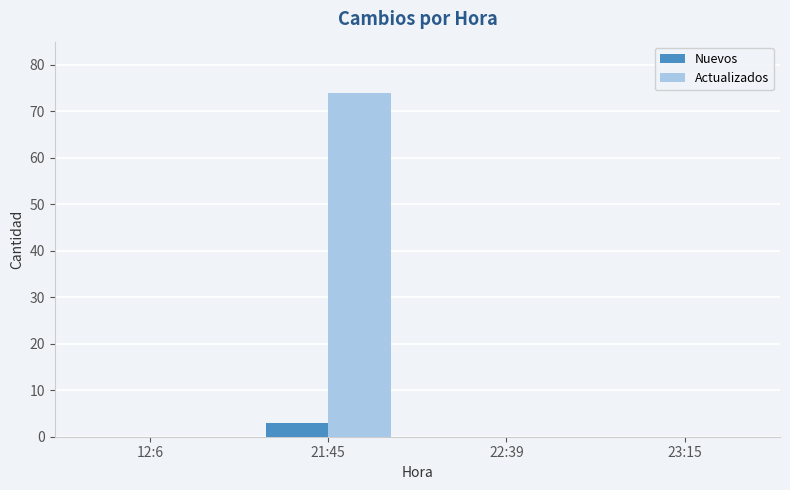

Which series changed the most between 21:45 and 23:15?

Actualizados